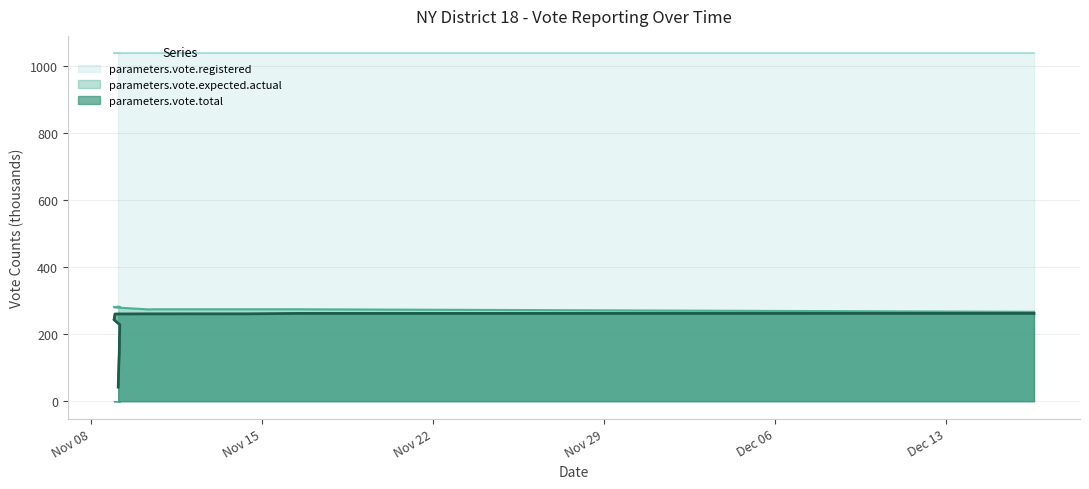

What is the sum of all parameters.vote.expected.actual values?

4733.0